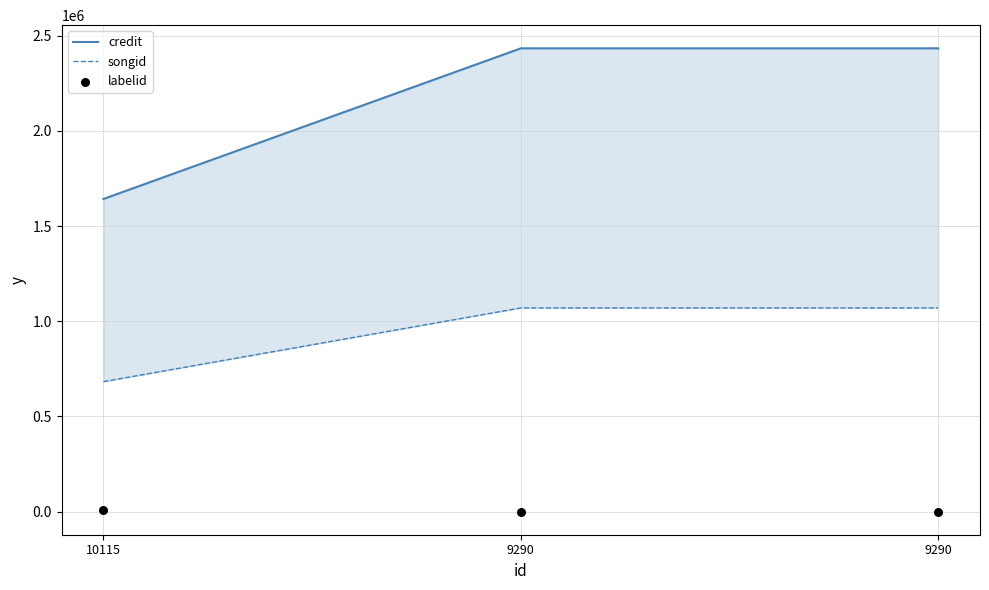

At how many categories does at least one series exceed 1181863?

3